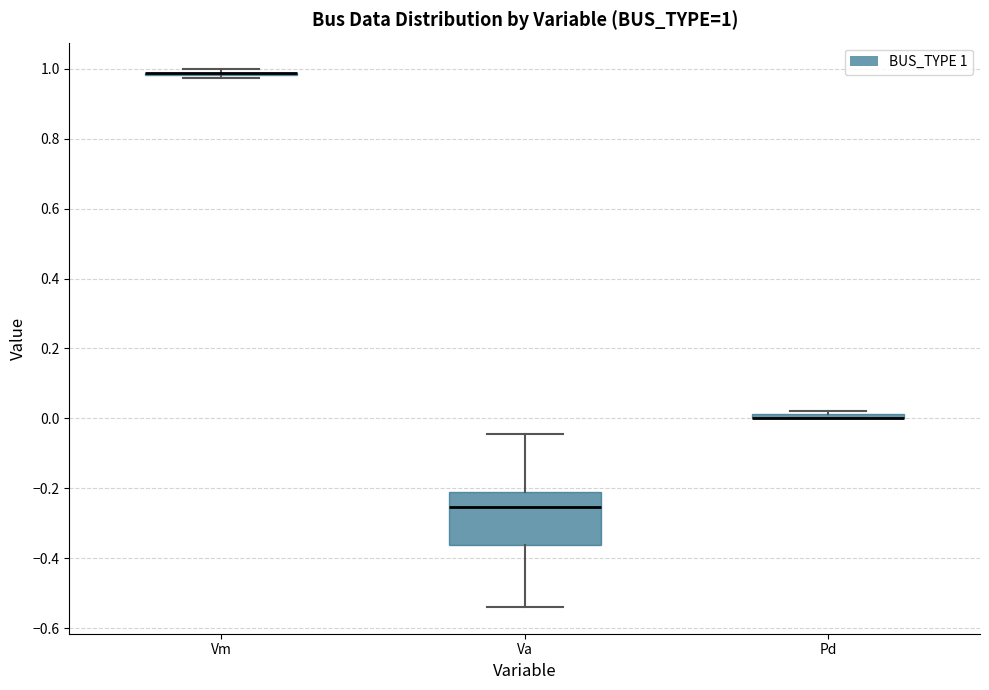

Which box is the tallest, from its lower edge to its upper edge?

Va